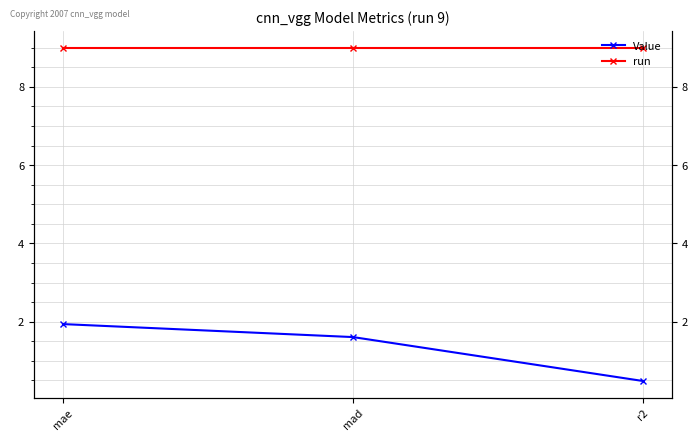

What is the sum of all Value values?

4.0